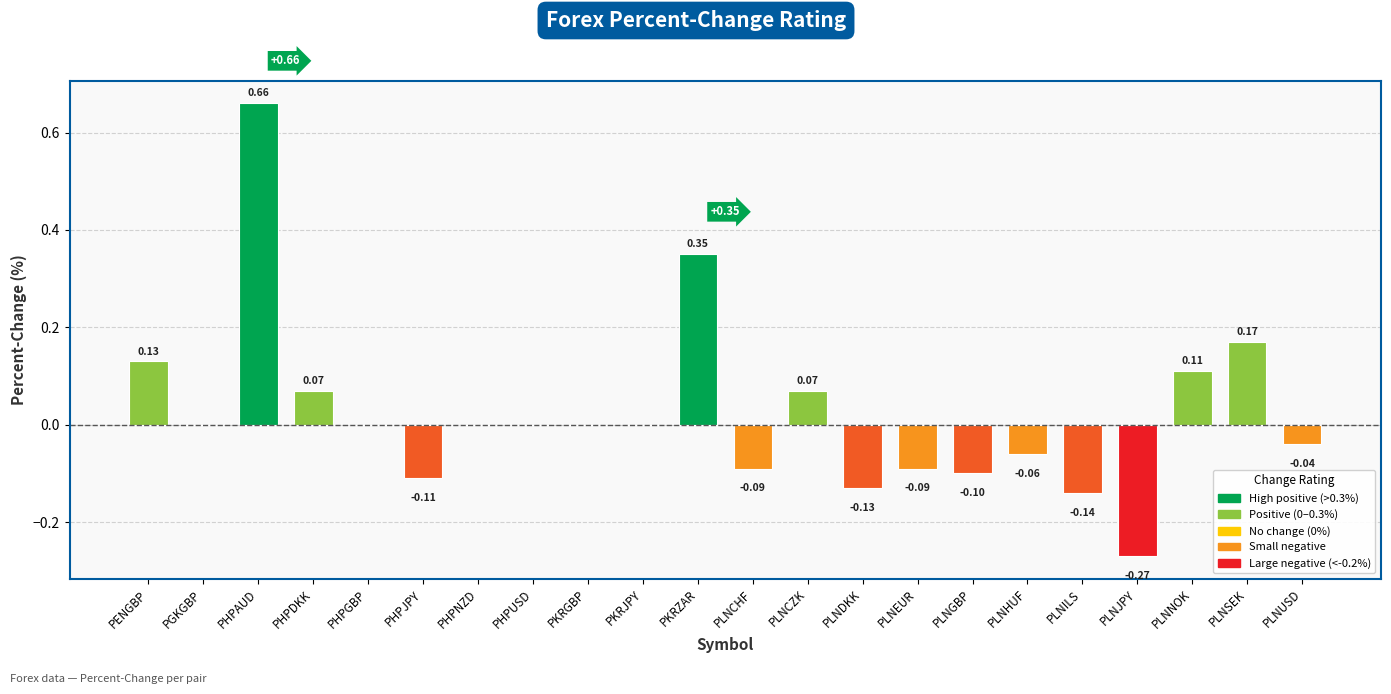

At which category does the chart reach its peak across all series?

PHPAUD